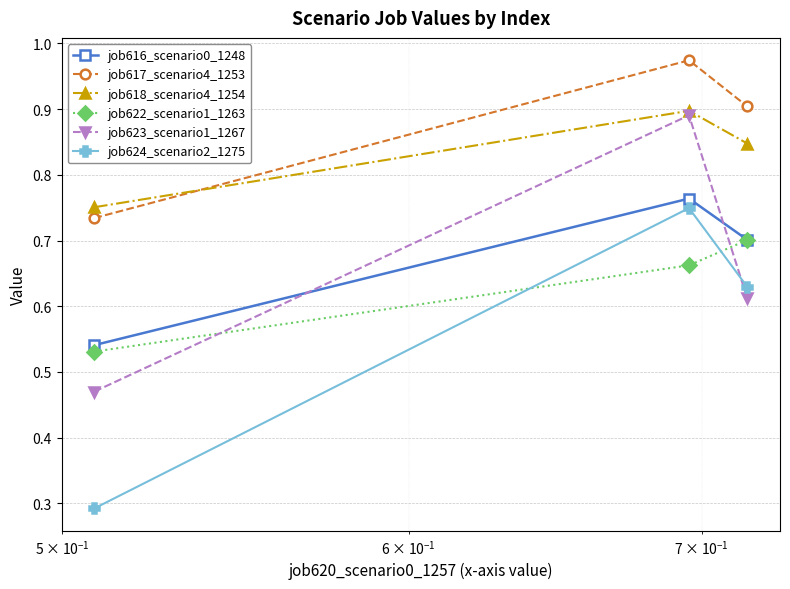

At how many categories does at least one series exceed 0?

3